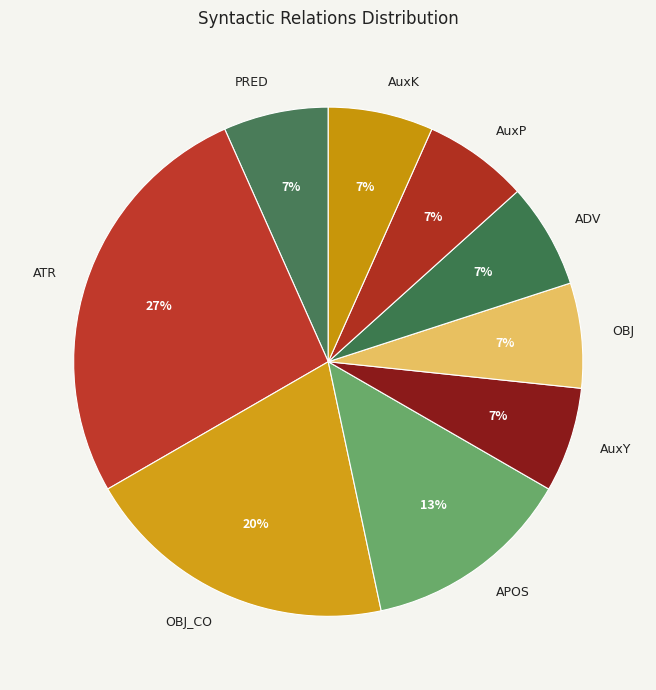

To the nearest percent, what percentage of the pie is ADV?

7%